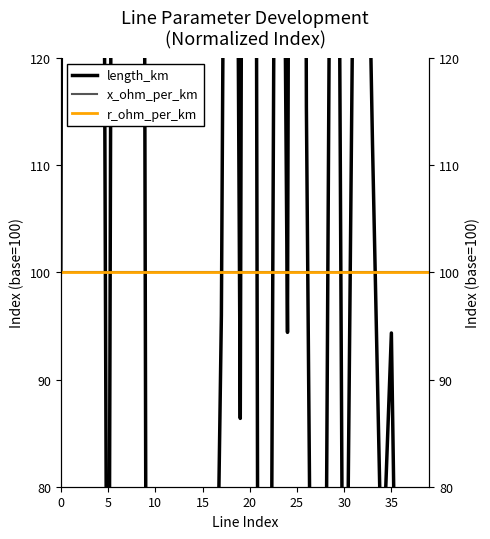

How many categories are shown in the chart?

40